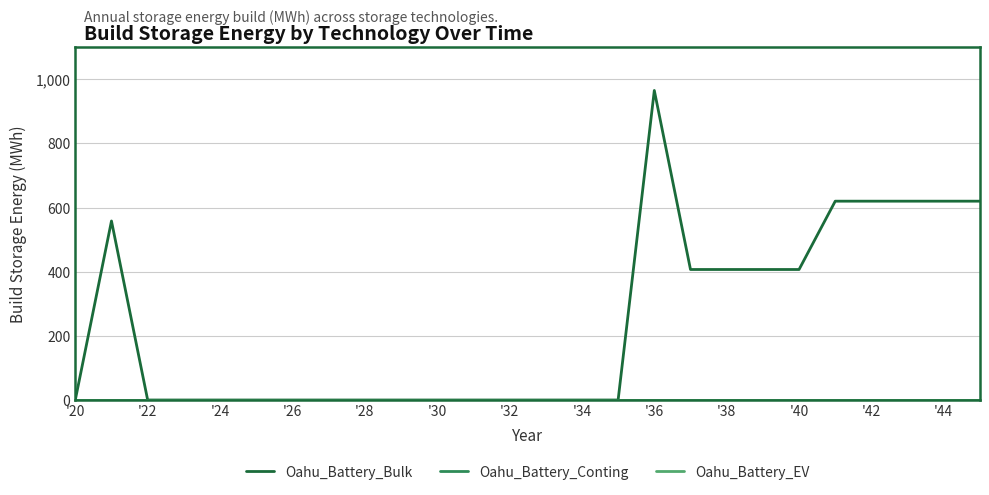

What is the difference between the second highest and minimum values in the Oahu_Battery_Bulk series?

619.7